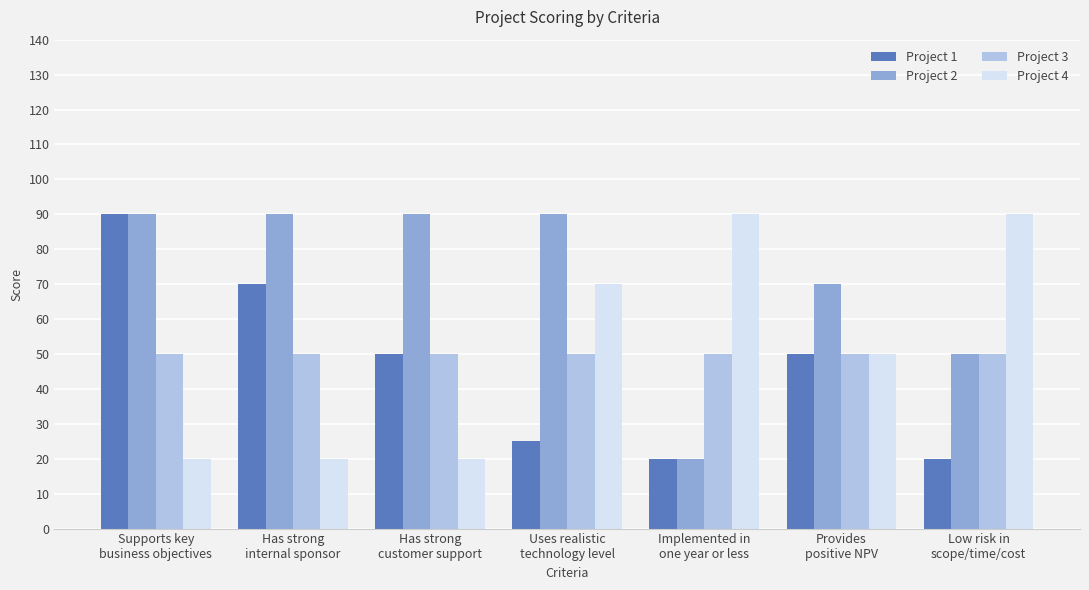

Which series has the largest total across all categories?

Project 2